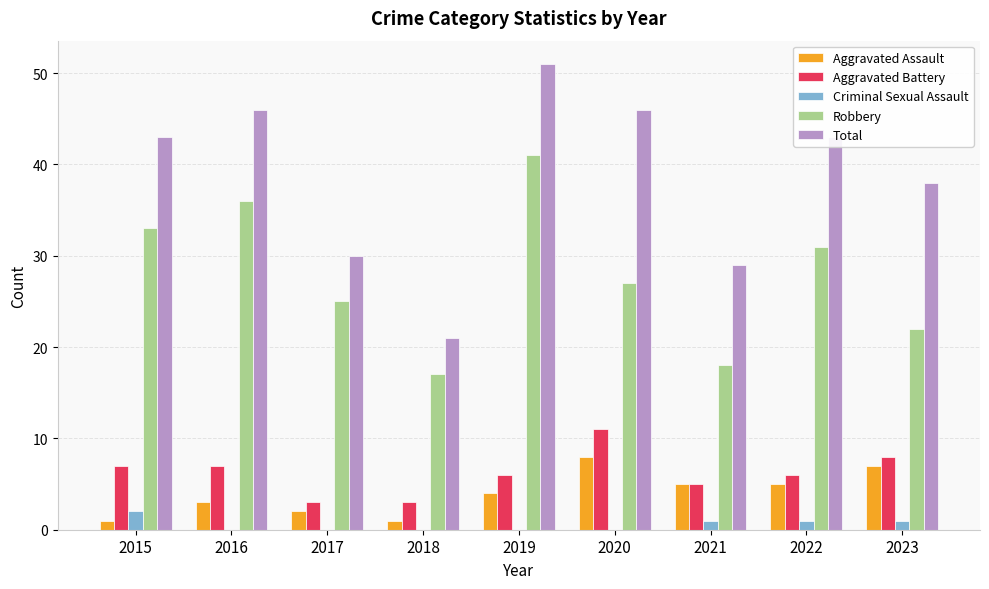

Reading right to left, transcribe all the data shown in this chart.

Aggravated Assault: 7	5	5	8	4	1	2	3	1
Aggravated Battery: 8	6	5	11	6	3	3	7	7
Criminal Sexual Assault: 1	1	1	0	0	0	0	0	2
Robbery: 22	31	18	27	41	17	25	36	33
Total: 38	43	29	46	51	21	30	46	43